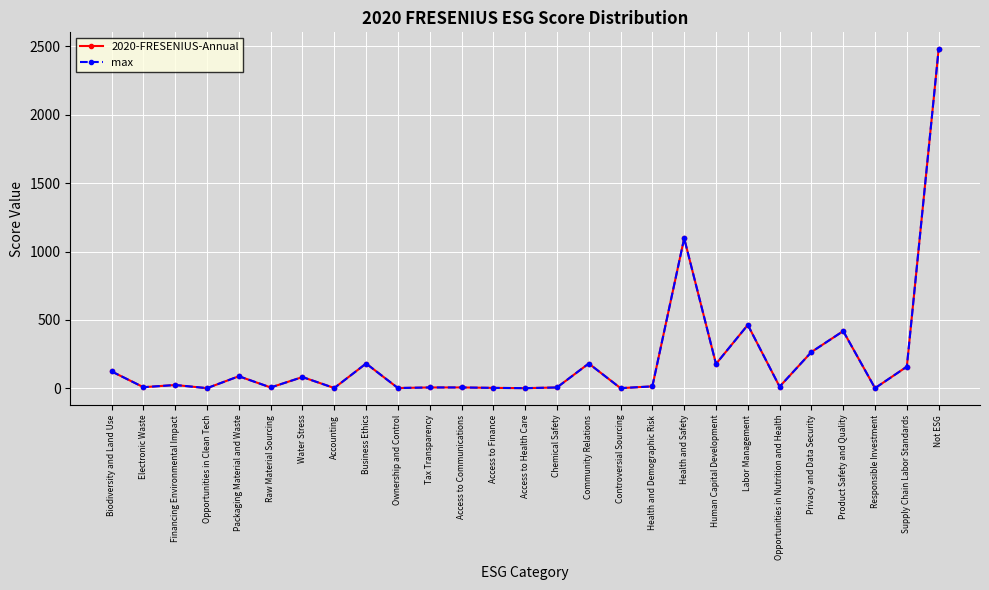

Which series has the largest total across all categories?

2020-FRESENIUS-Annual